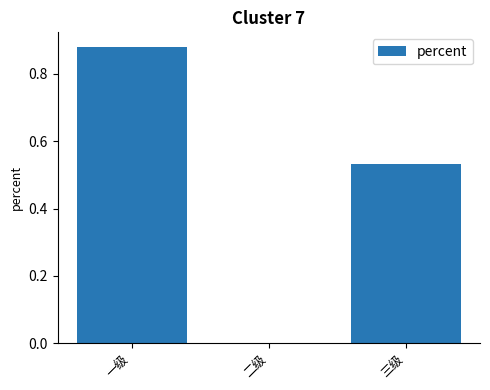

Which label corresponds to the largest value in the chart?

一级